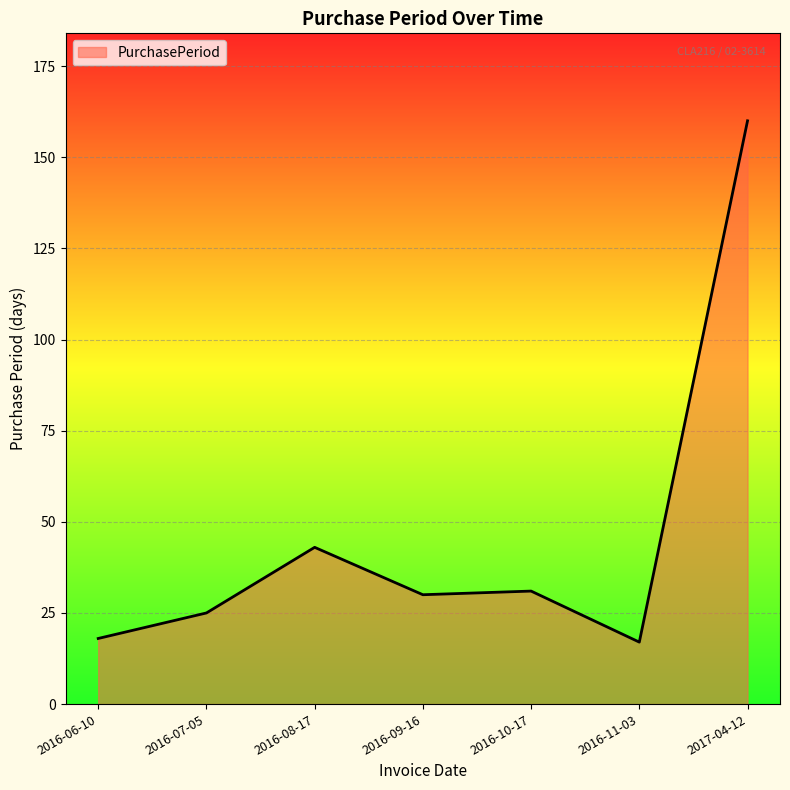

The value at 2017-04-12 is 265. True or false?

False